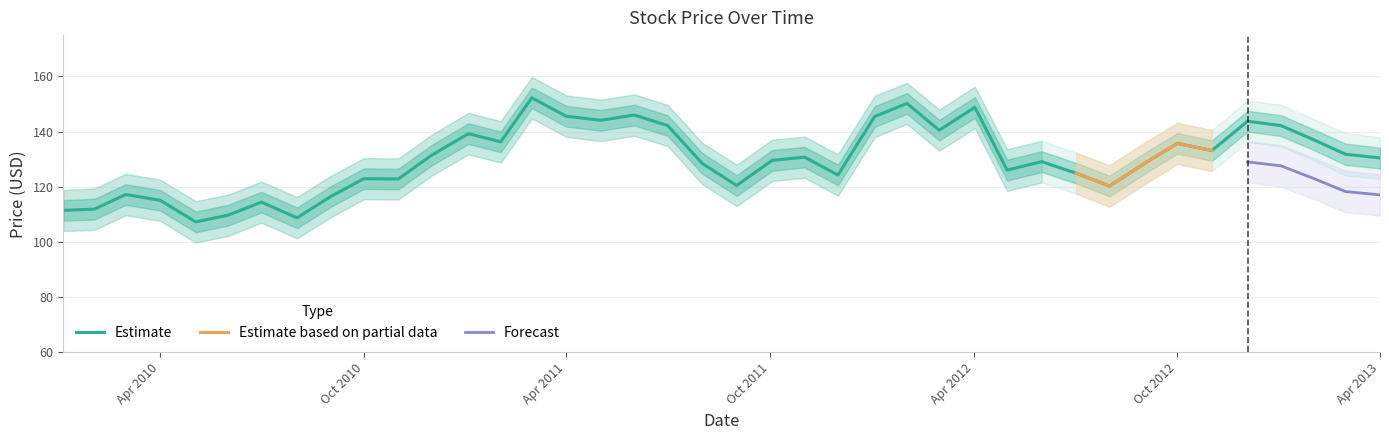

What is the minimum value for Estimate?

107.3